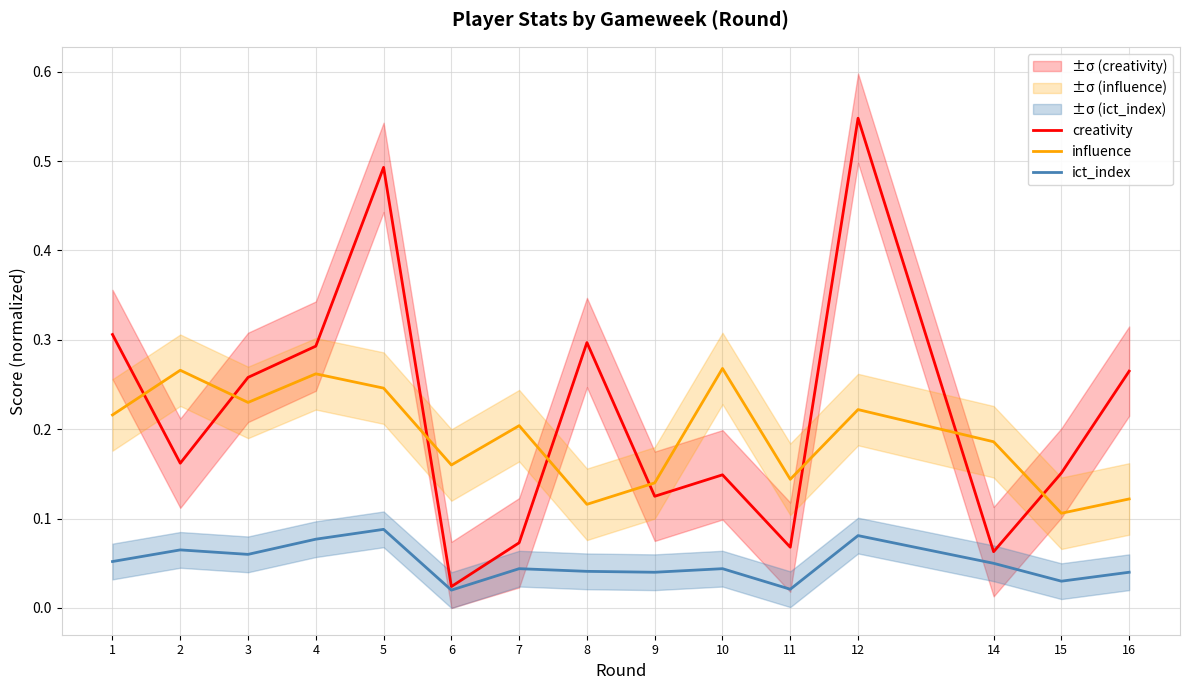

Between 3 and 14, which series saw the biggest shift?

creativity